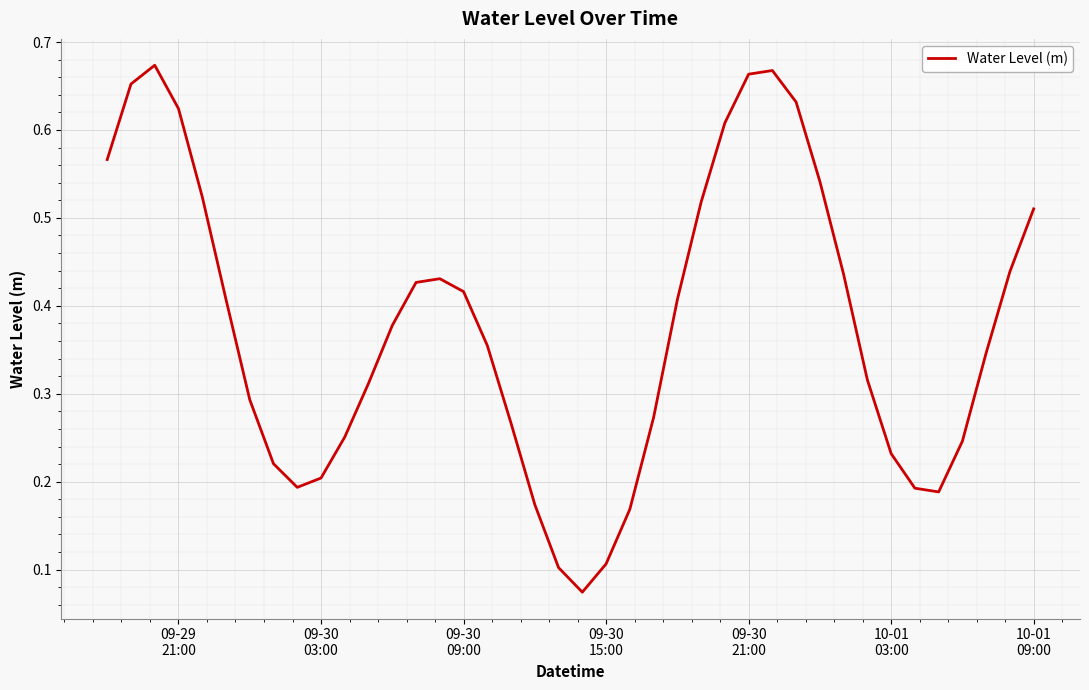

Is this an area chart (filled region under the line)?

No